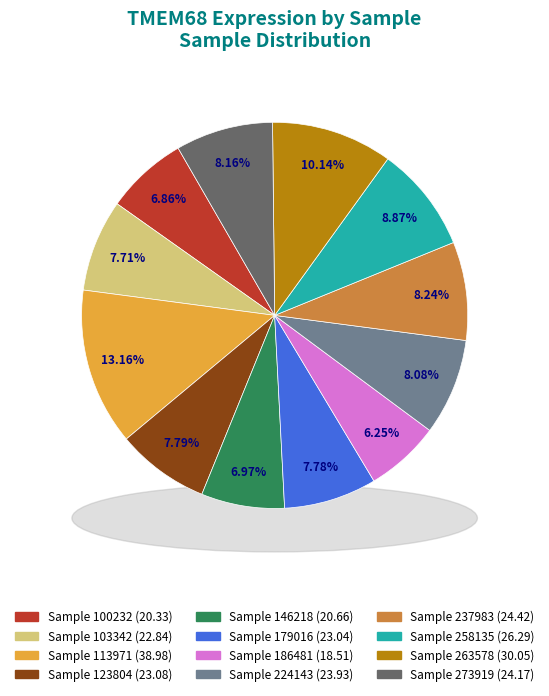

Does any single category account for the majority?

No